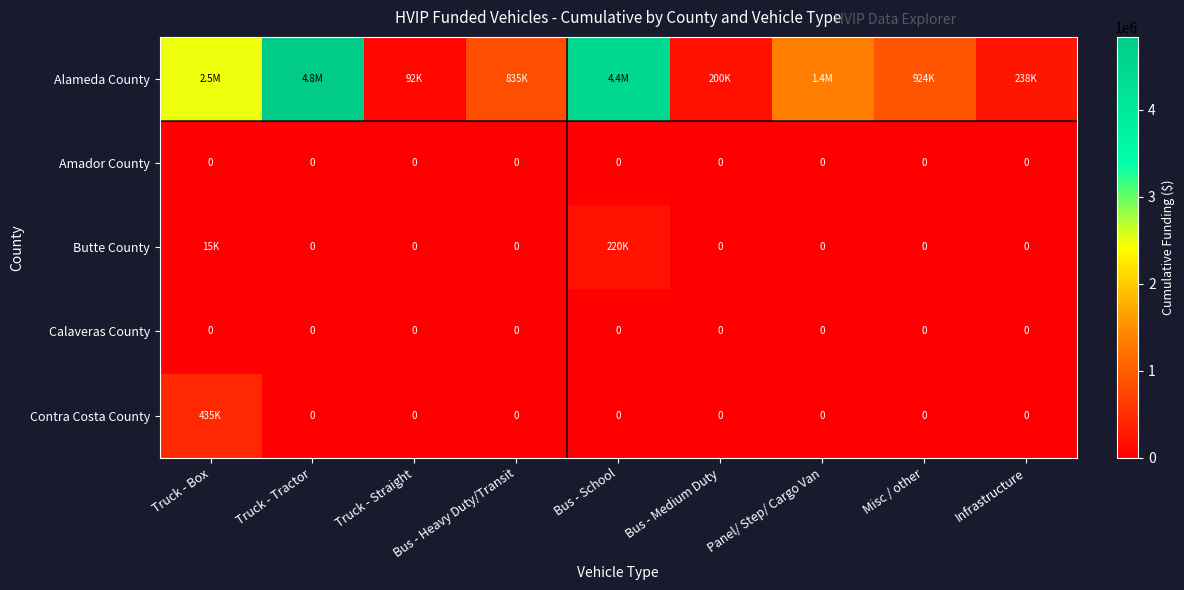

The value of Calaveras County at Bus - Medium Duty is 0. True or false?

True